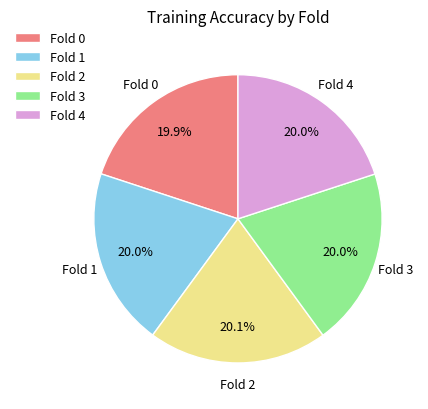

The Fold 4 slice represents 30% of the pie. True or false?

False